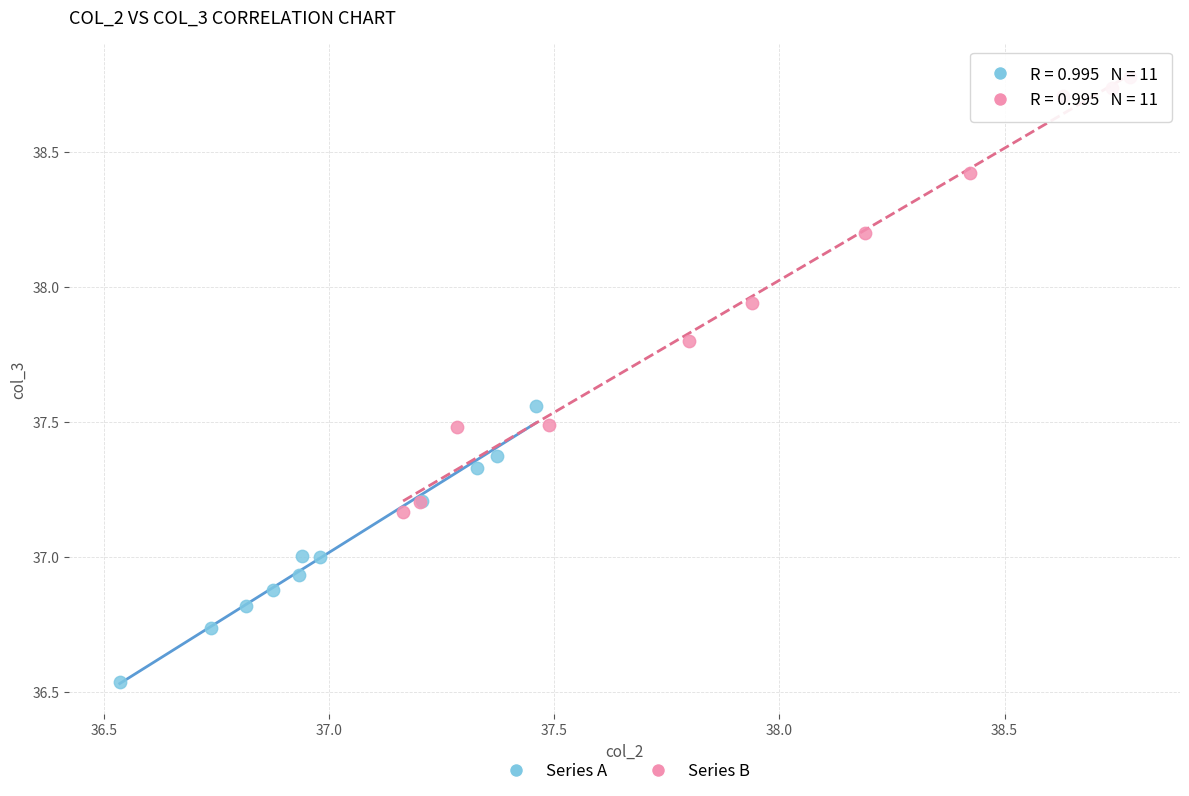

What are all the series names shown in the legend?

Series A, Series B